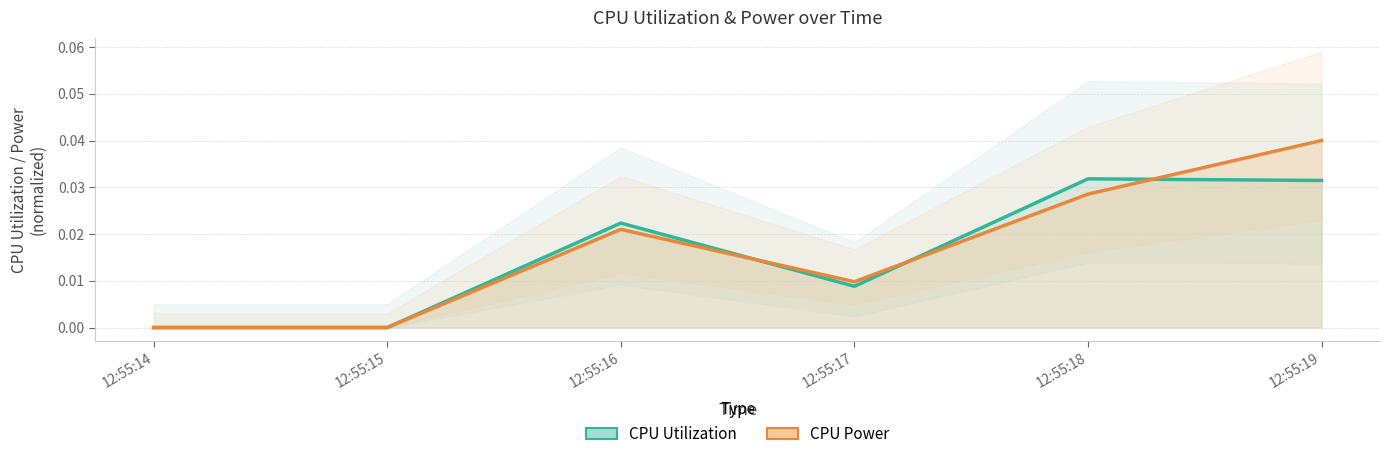

True or false: CPU Power (normalized) and CPU Utilization cross at least once.

True